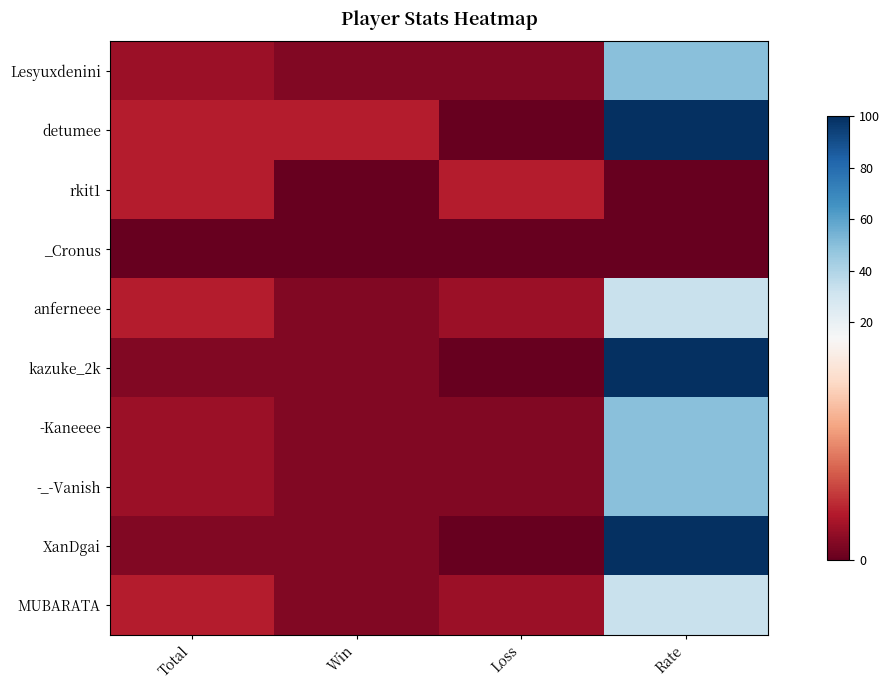

Reading left to right, extract all data points from this chart.

Lesyuxdenini: Total=2	Win=1	Loss=1	Rate=50
detumee: Total=3	Win=3	Loss=0	Rate=100
rkit1: Total=3	Win=0	Loss=3	Rate=0
_Cronus: Total=0	Win=0	Loss=0	Rate=0
anferneee: Total=3	Win=1	Loss=2	Rate=33
kazuke_2k: Total=1	Win=1	Loss=0	Rate=100
-Kaneeee: Total=2	Win=1	Loss=1	Rate=50
-_-Vanish: Total=2	Win=1	Loss=1	Rate=50
XanDgai: Total=1	Win=1	Loss=0	Rate=100
MUBARATA: Total=3	Win=1	Loss=2	Rate=33